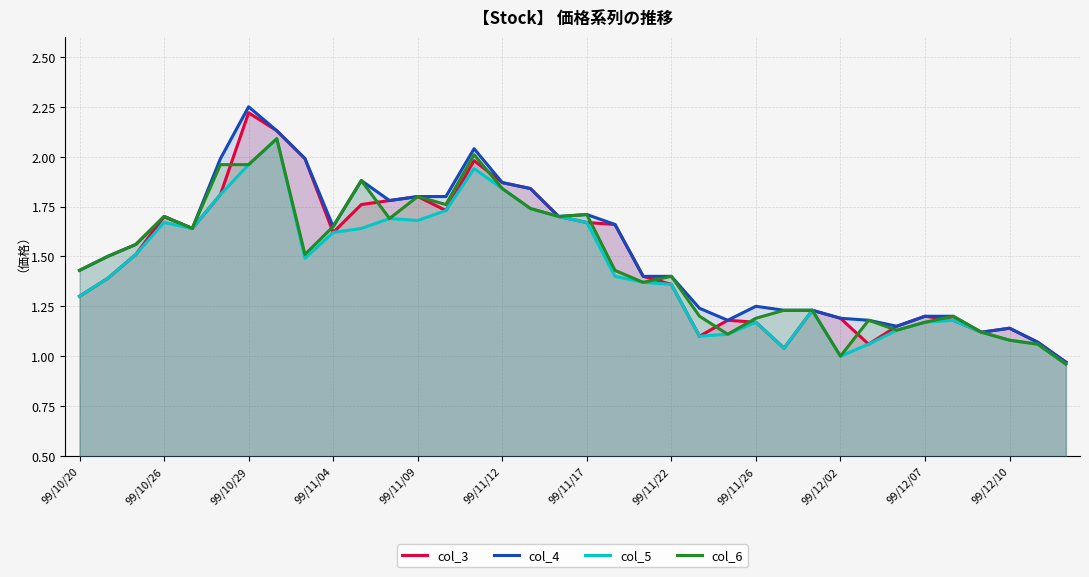

What is the total value across all series at 99/11/22?

5.5